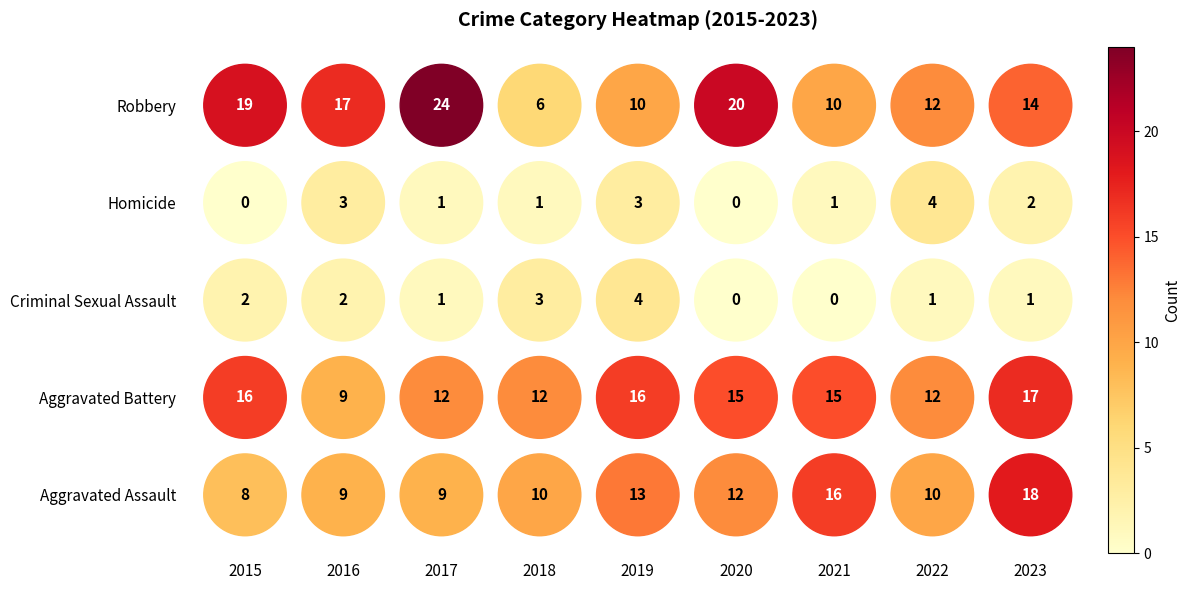

Which category has the highest value across all series?

2017